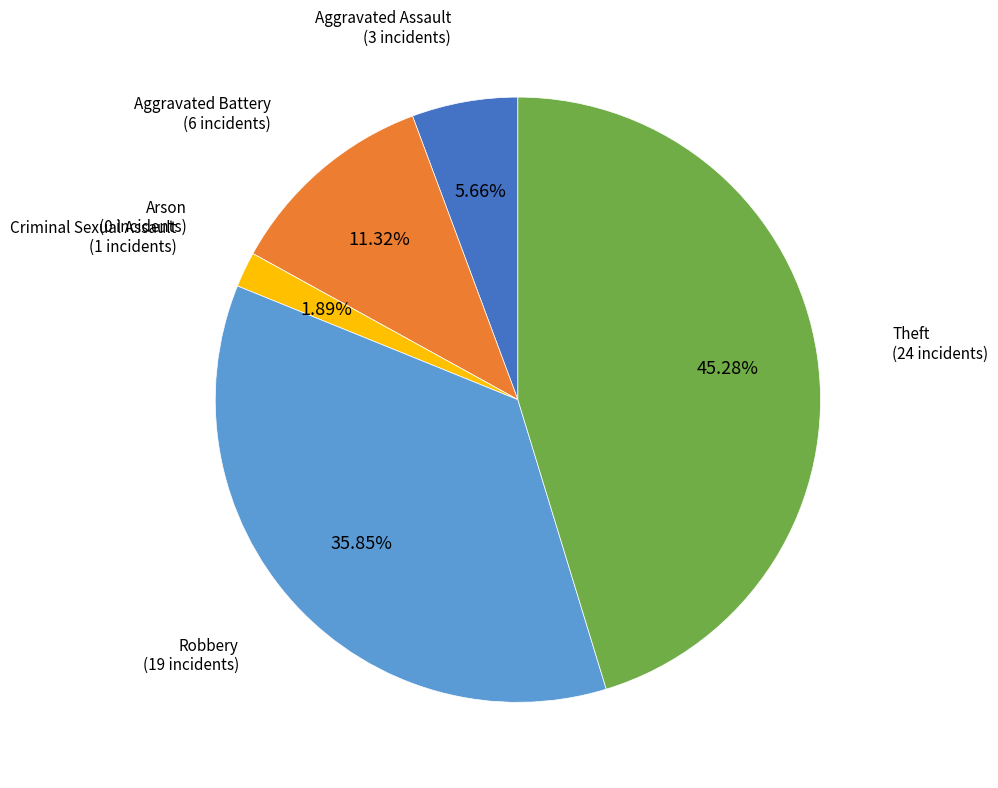

Is there any slice that represents more than half of the pie?

No